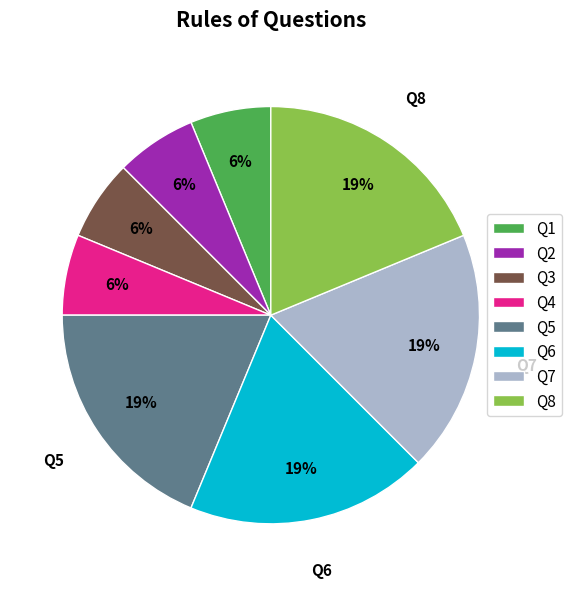

Is it true that Q4 is 6% of the pie?

True